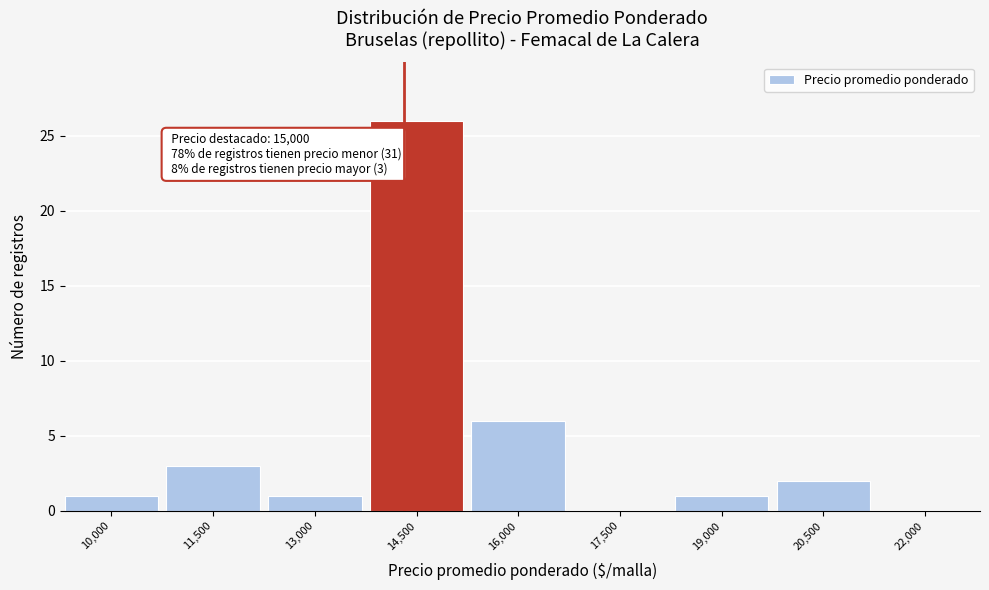

Reading left to right, transcribe all the data shown in this chart.

10,000=1	11,500=3	13,000=1	14,500=26	16,000=6	17,500=0	19,000=1	20,500=2	22,000=0